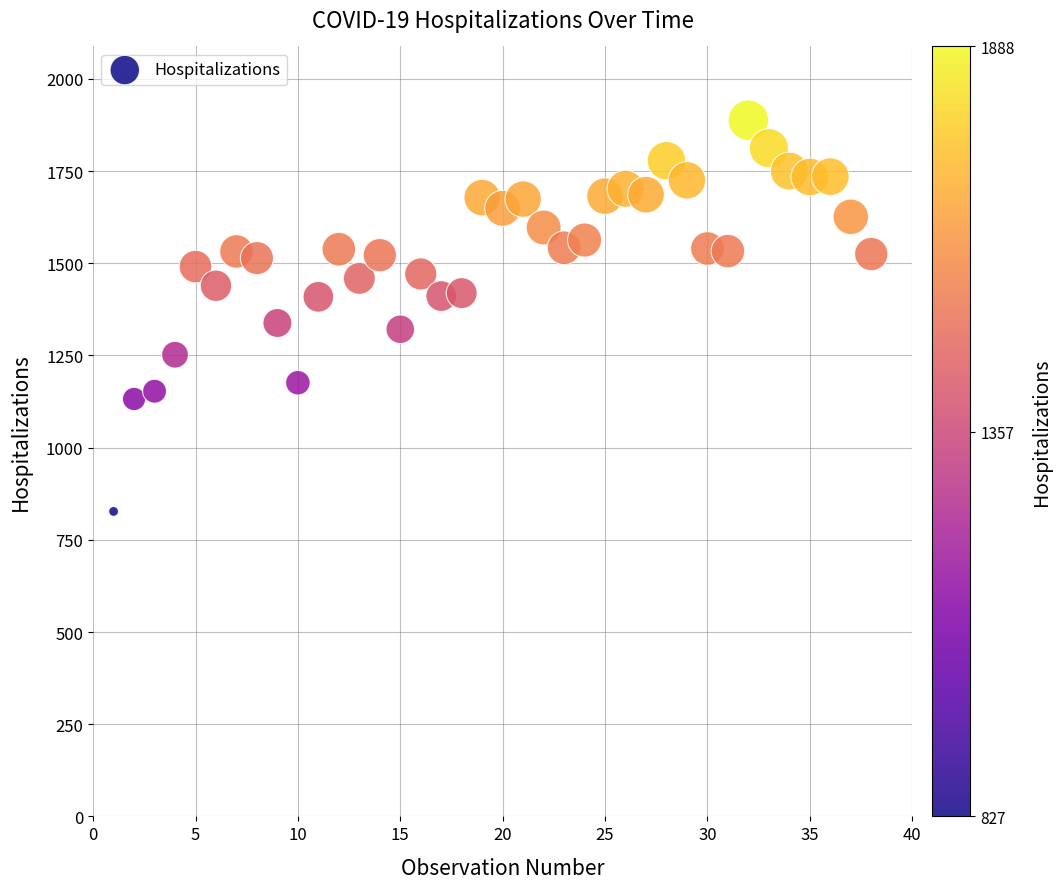

What is the range of Y values (max minus min)?

1061